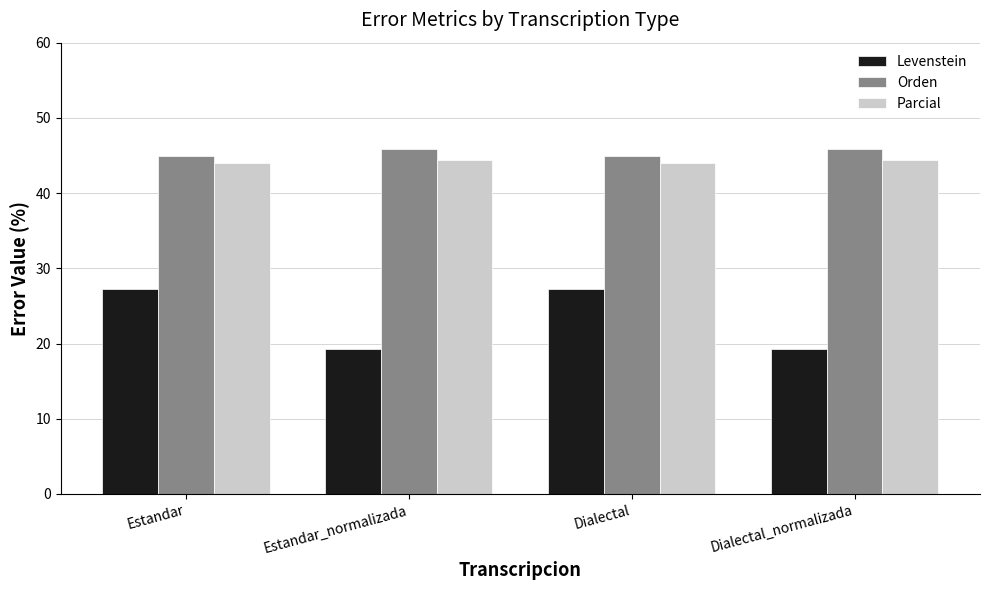

What is the difference between the Orden values at Estandar and Estandar_normalizada?

0.9